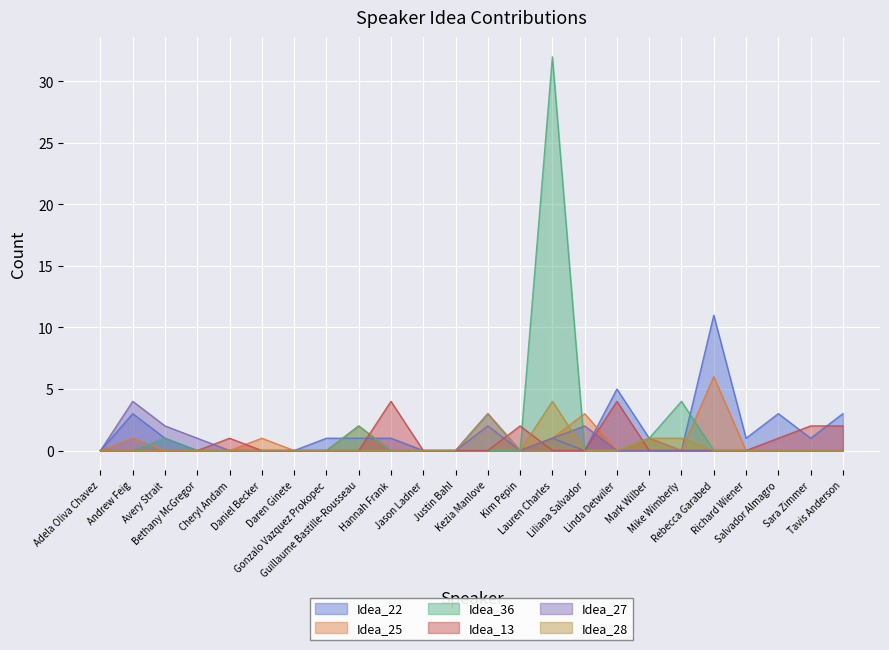

What is the maximum value for Idea_22?

11